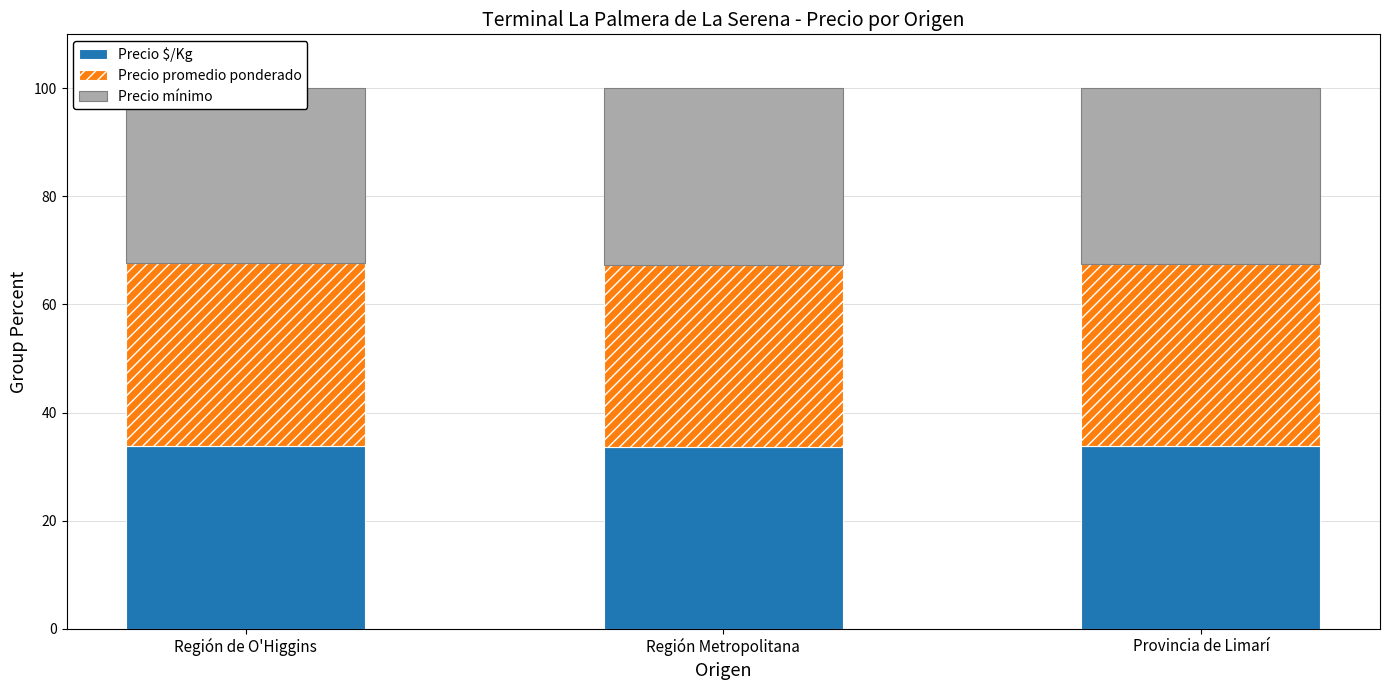

How many bars are there in each group?

3